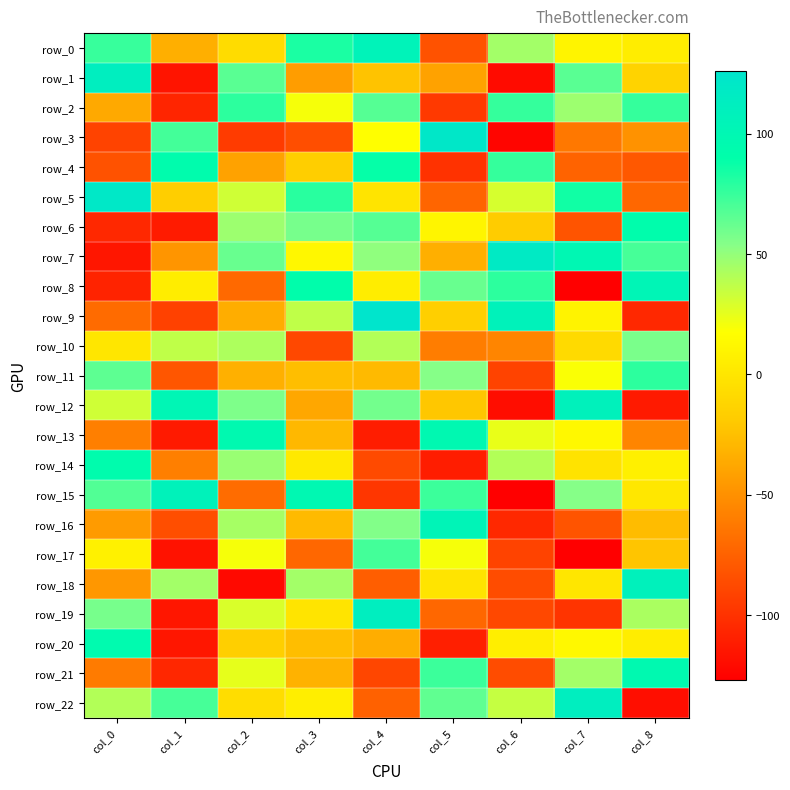

How many distinct data groups are displayed?

23